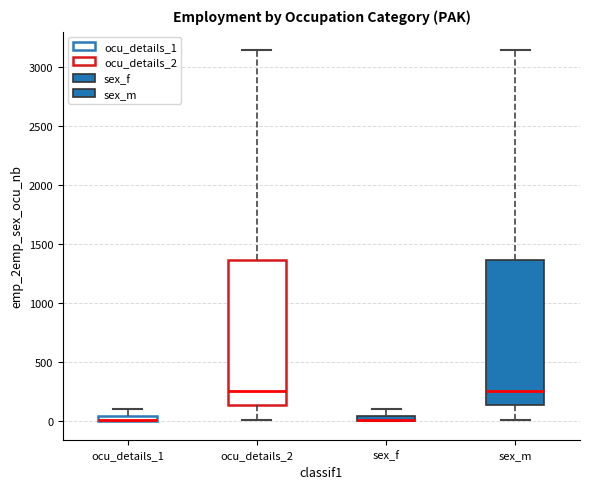

Where does the upper whisker of the box for sex_f end on the y-axis? The values are not printed on the chart, so give them approximately, as read against the axis.

100